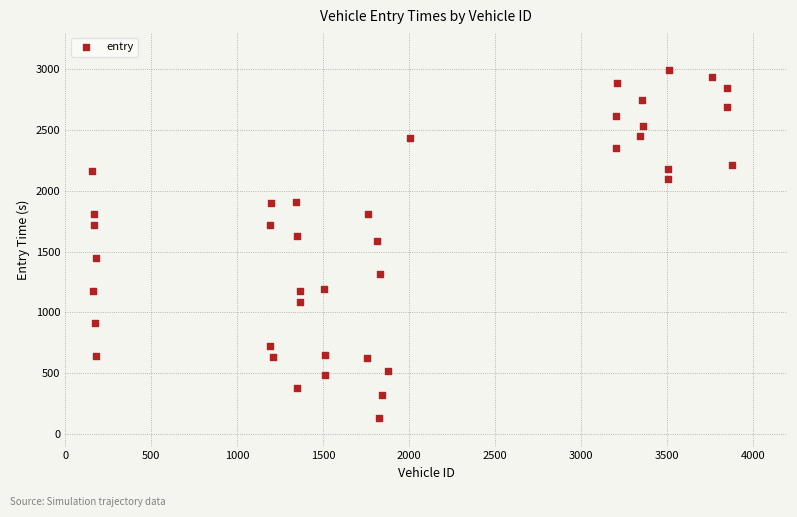

What is the range of X values (max minus min)?

3723.0